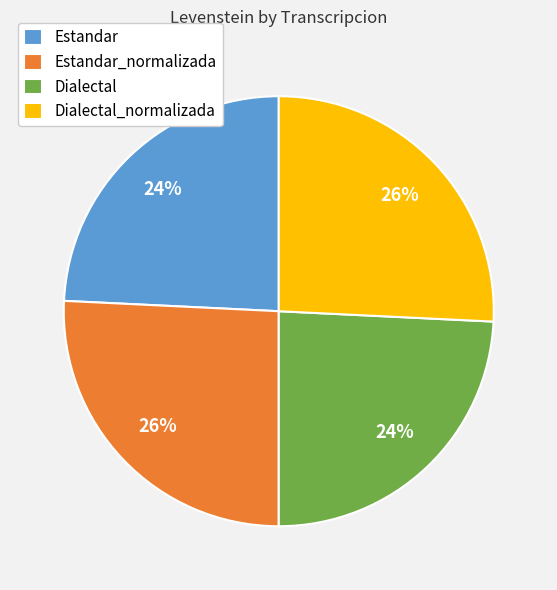

What percentage is the Estandar slice, to the nearest percent?

24%